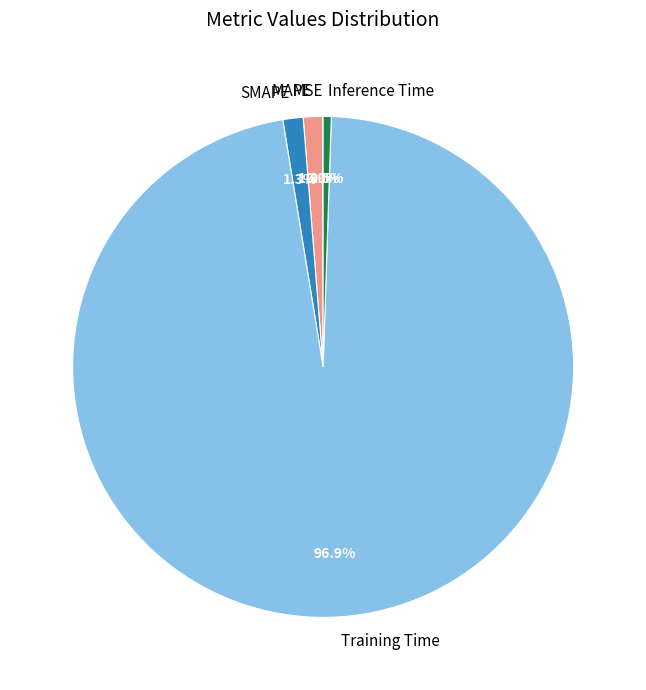

To the nearest percent, what portion does MAPE represent?

1%